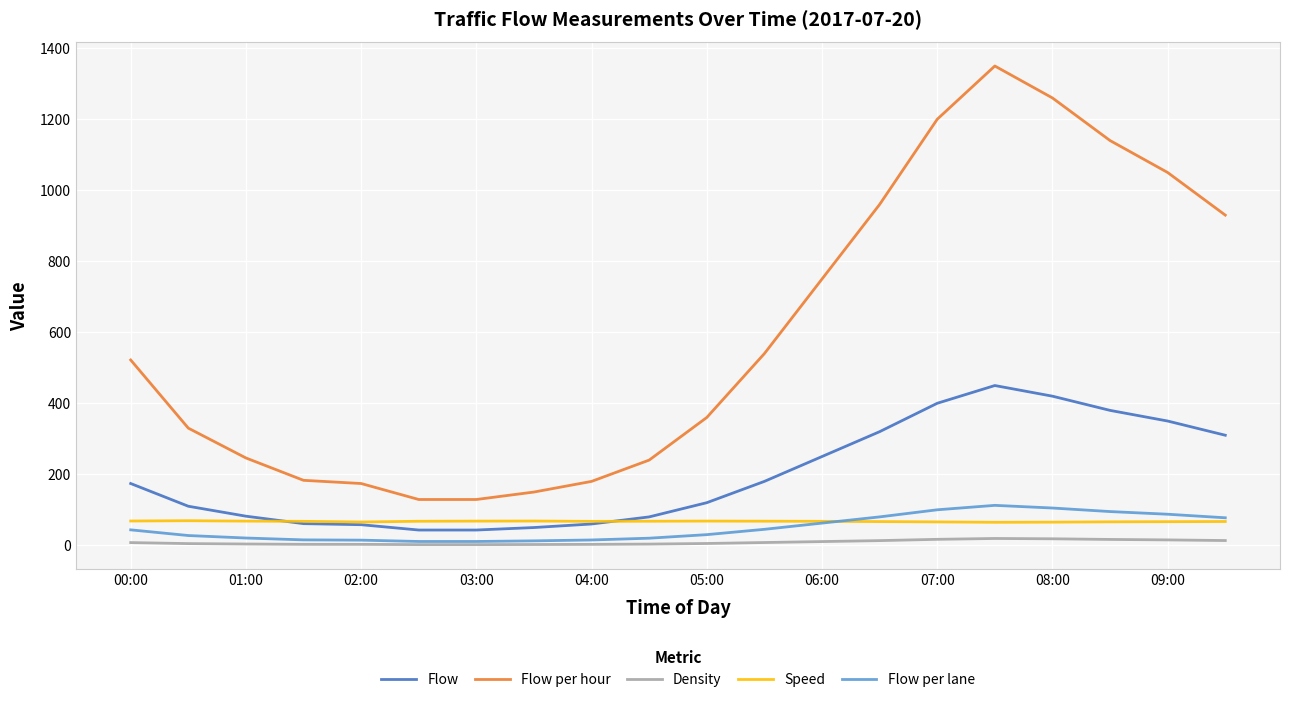

What is the maximum value shown in the chart?

1350.0